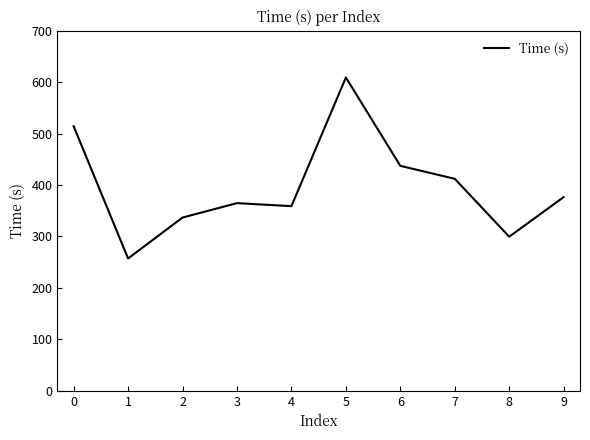

How many interior local peaks (higher than both neighbors) does the data have?

2